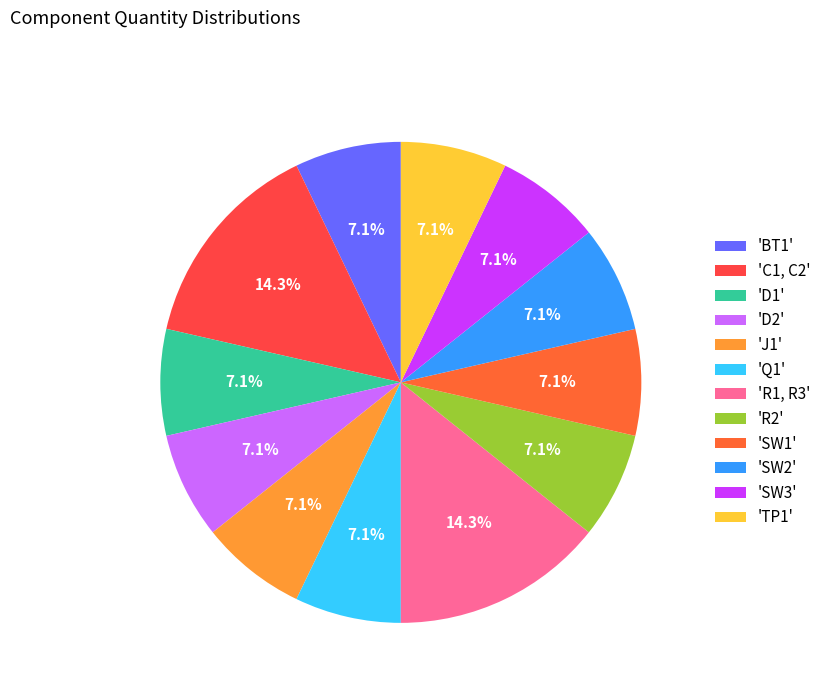

How many segments does this pie chart have?

12